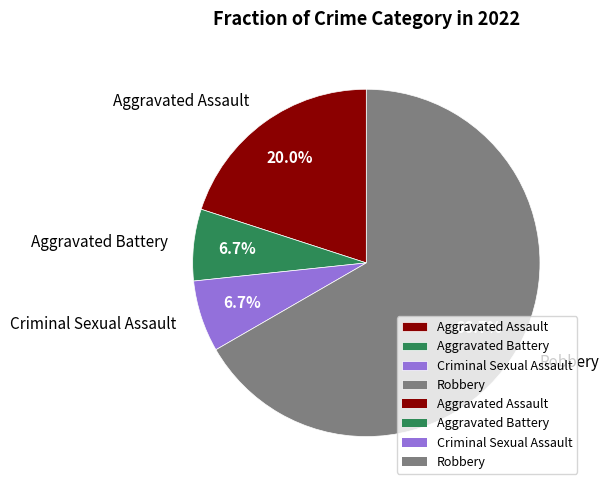

Approximately how many times larger is the value at Aggravated Assault compared to Robbery?

0.3